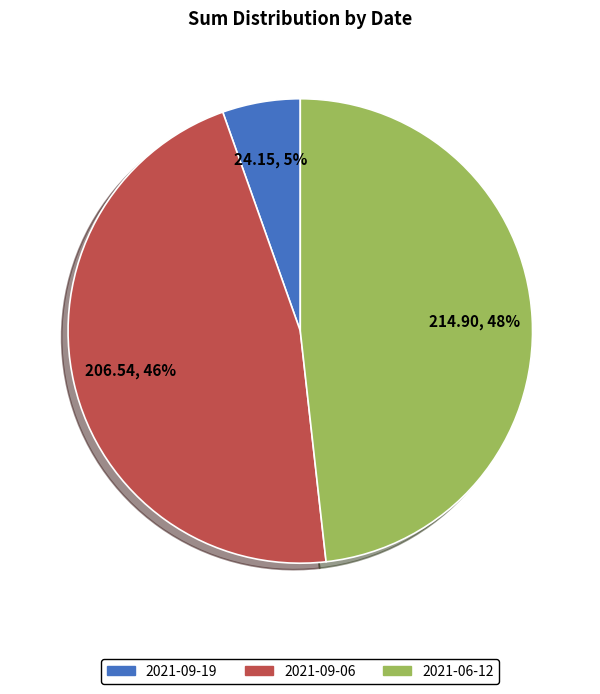

Does any single category account for the majority?

No